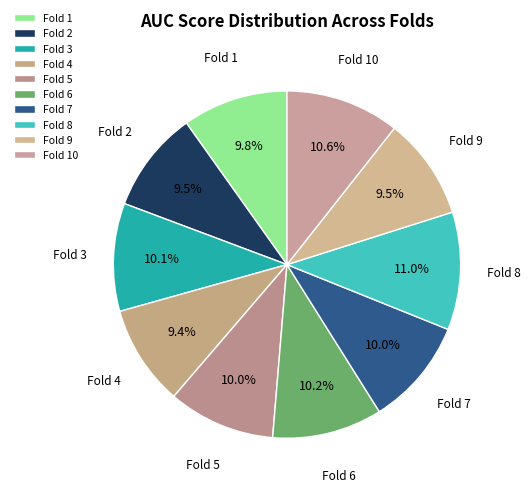

Is there any slice that represents more than half of the pie?

No